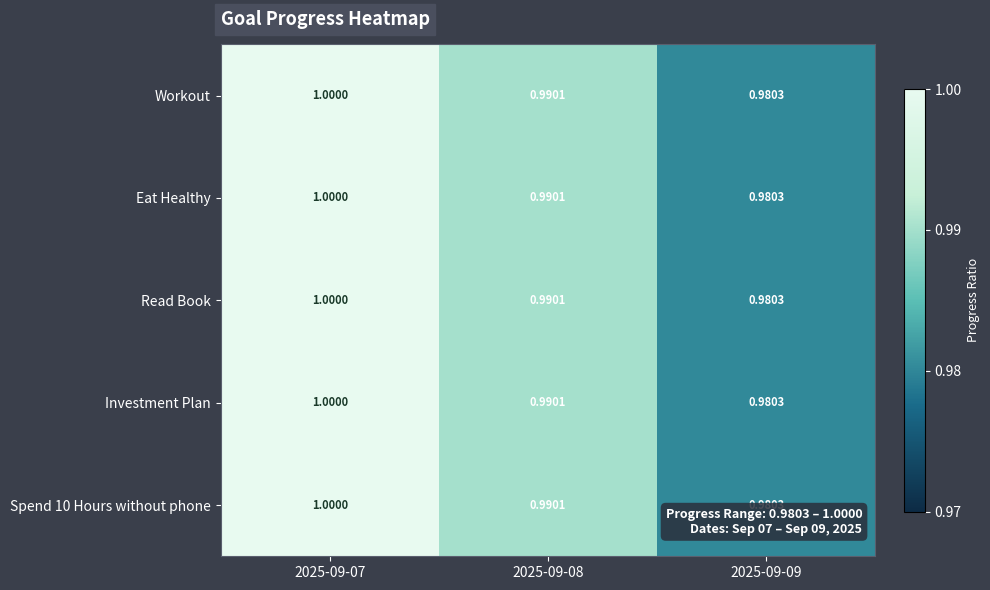

At which category does the chart reach its peak across all series?

2025-09-07